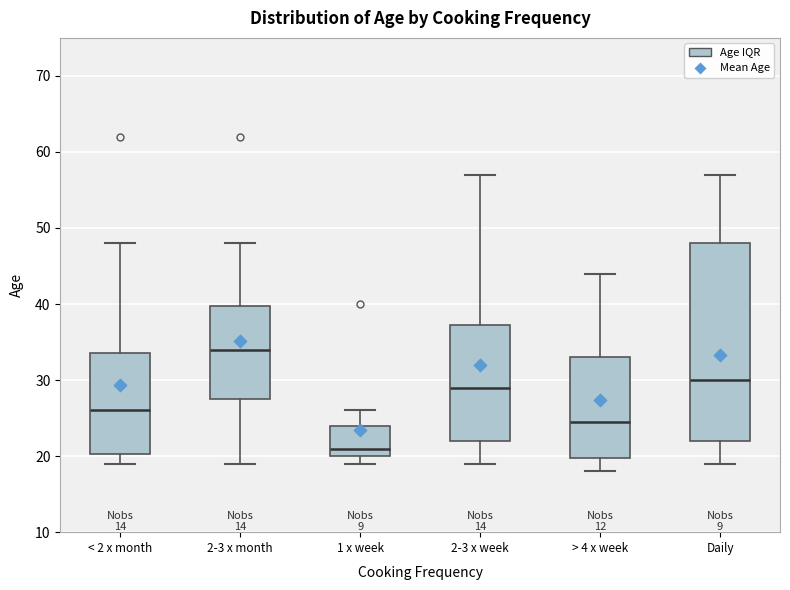

Which box has the highest median line?

2-3 x month